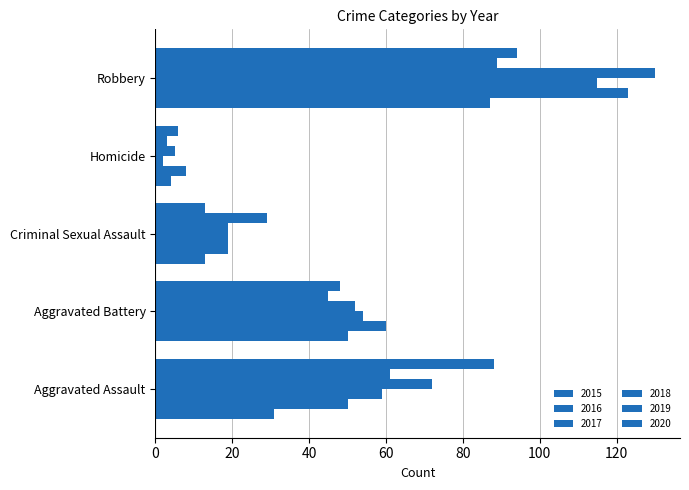

What is the label of the 1st bar from the left?

Aggravated Assault